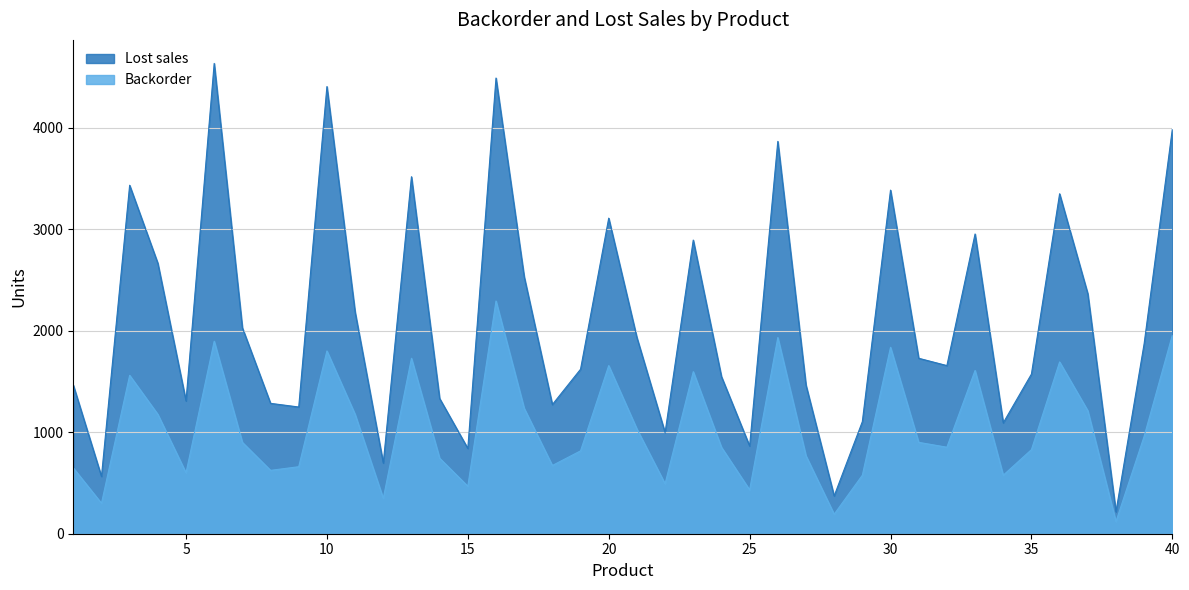

How many lines are shown in the chart?

2